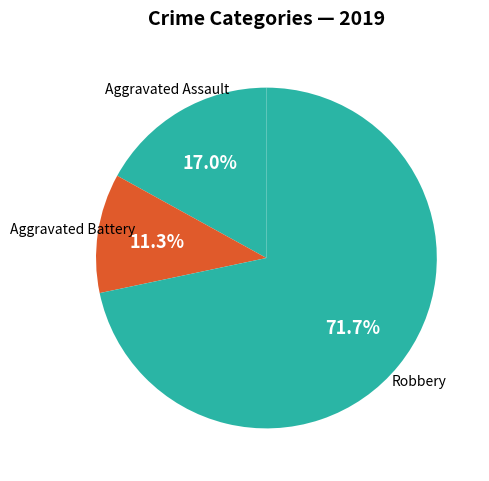

To the nearest percent, what is the combined percentage of Robbery and Aggravated Assault?

89%